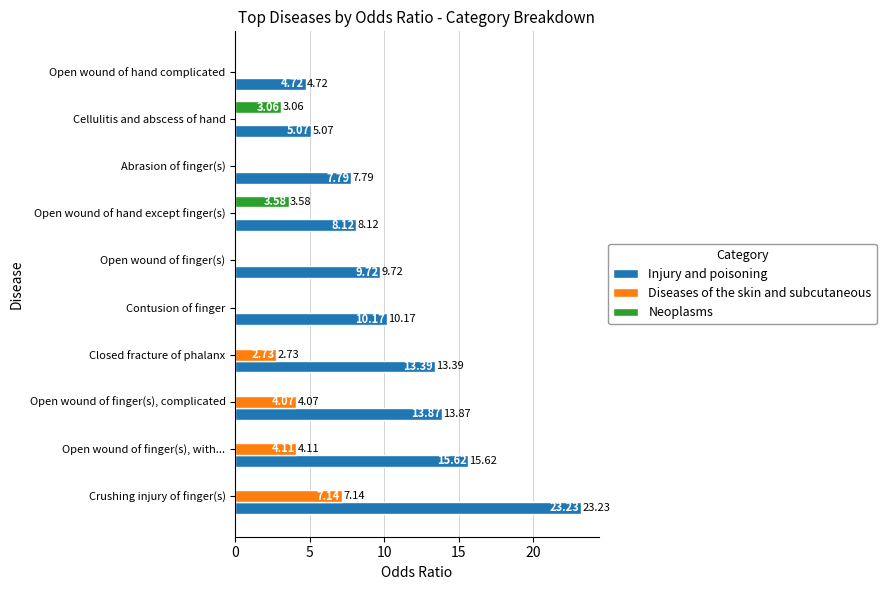

At which category is the sum across all series the highest?

Crushing injury of finger(s)